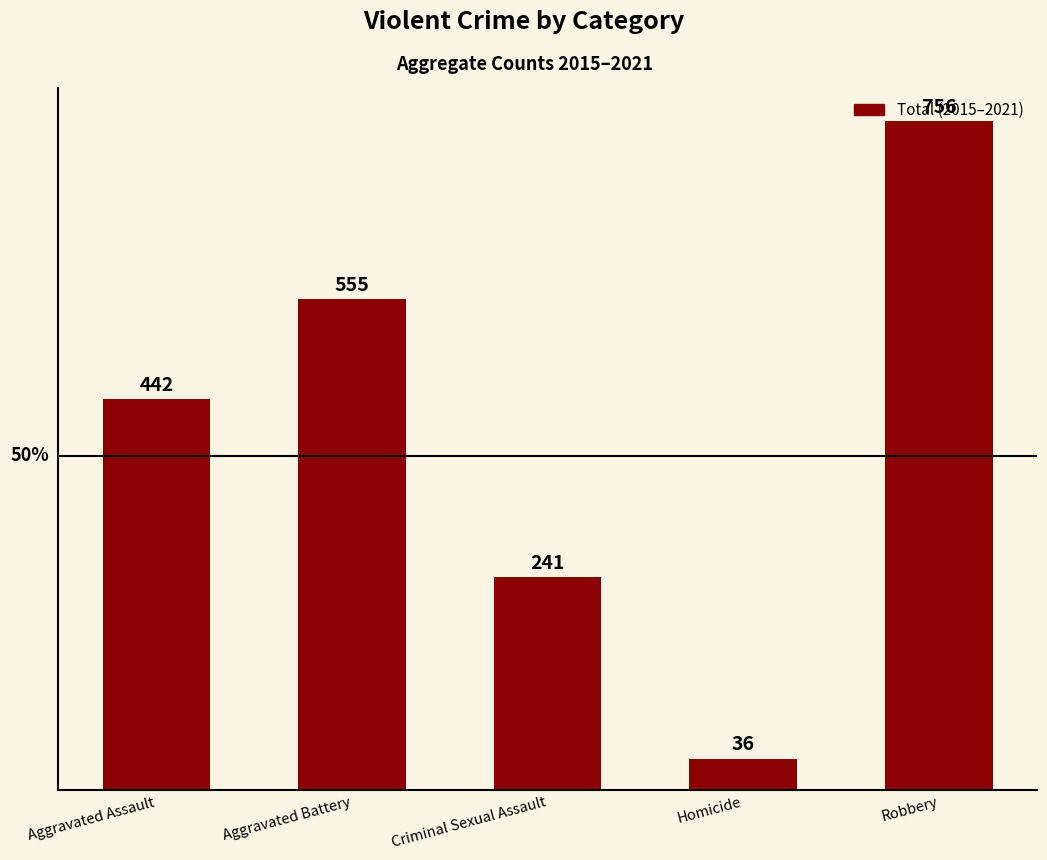

Reading left to right, transcribe all the data shown in this chart.

442	555	241	36	756